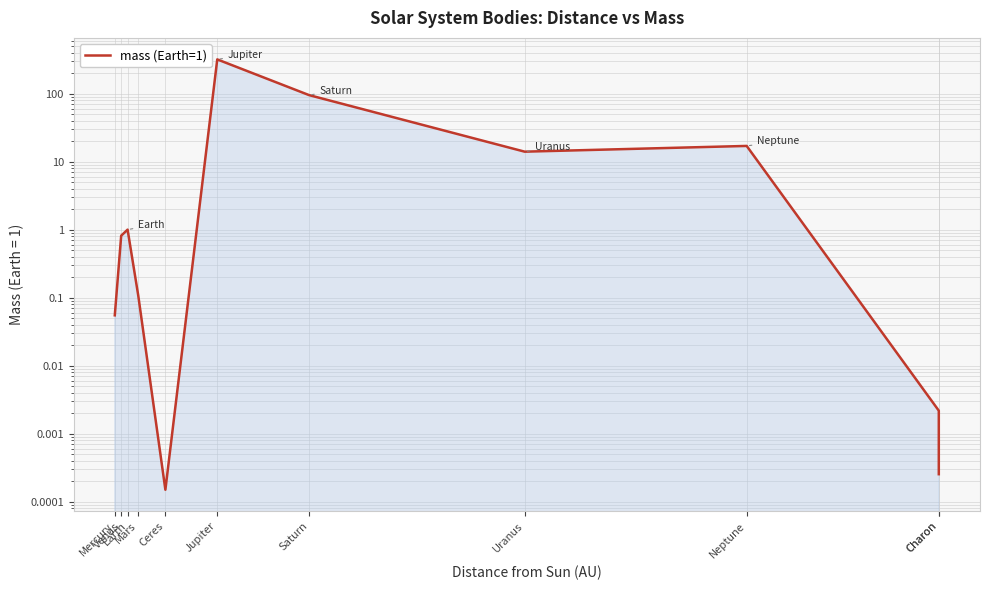

The value at Mars is 0.1. True or false?

True